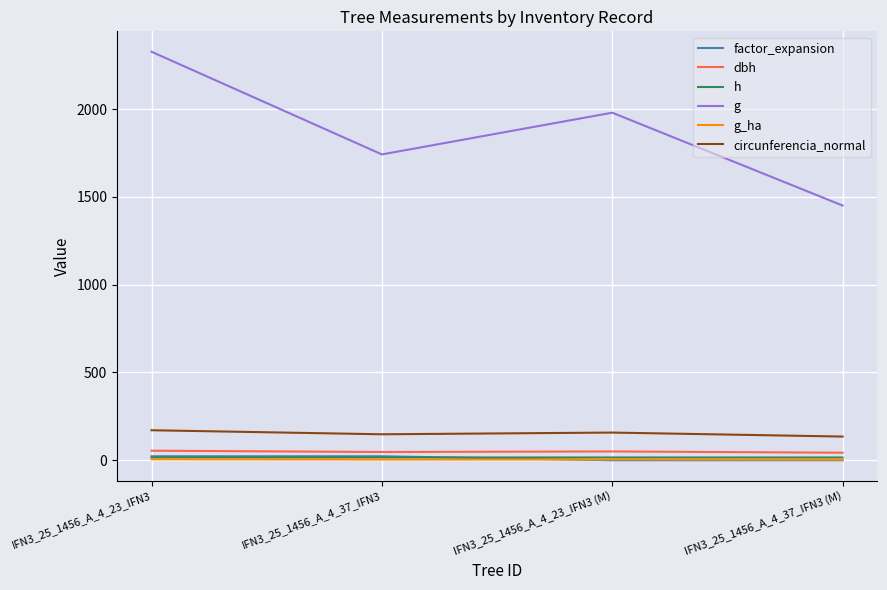

Which series has the largest range (max minus min)?

g